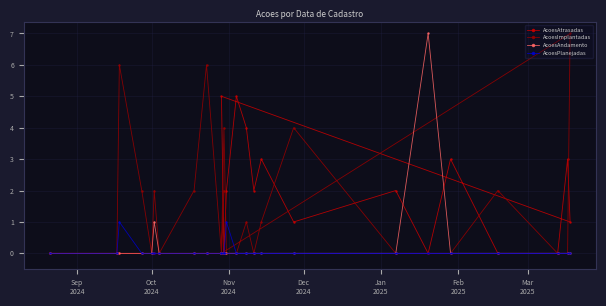

At which label does AcoesPlanejadas reach its minimum?

Sep
2024